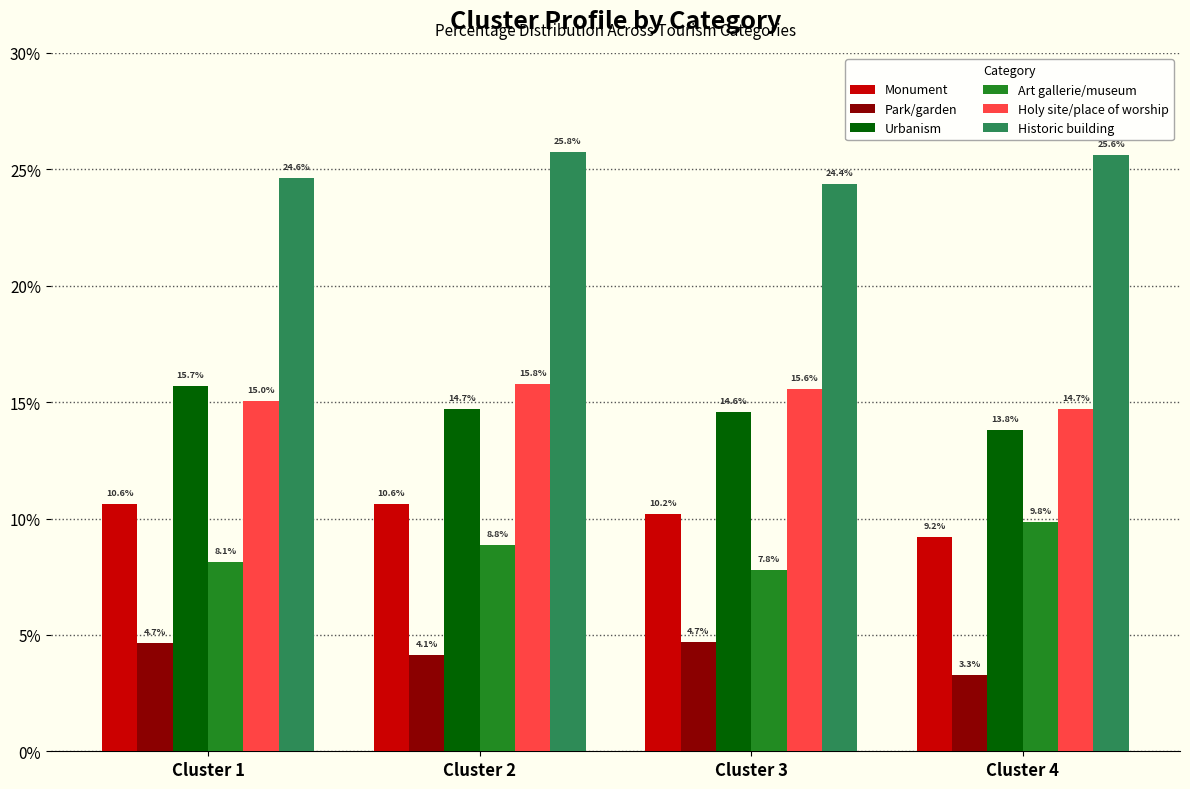

Which category has the lowest value in the Monument series?

Cluster 4